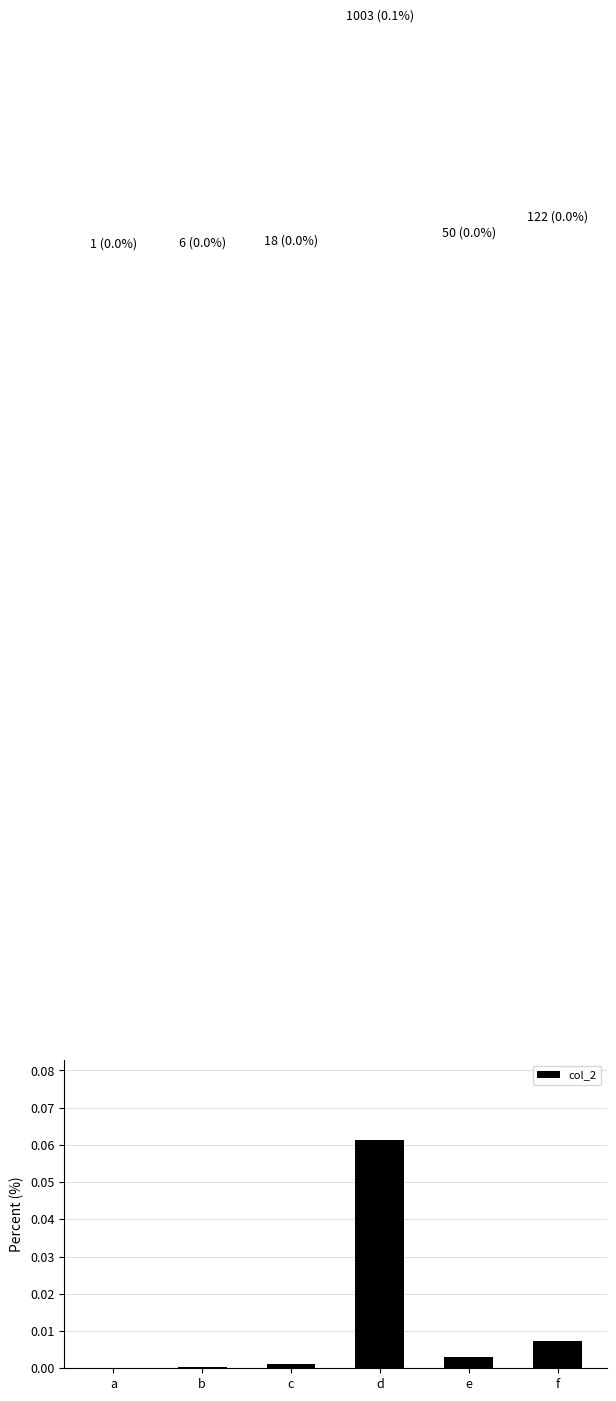

Which has a higher value, b or e?

e